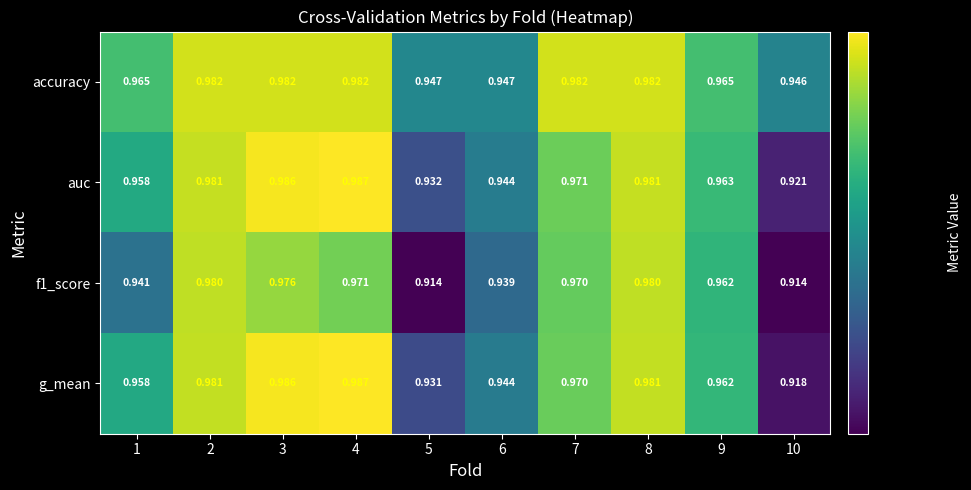

Is the value of f1_score at 1 greater than the value of auc at 9?

No